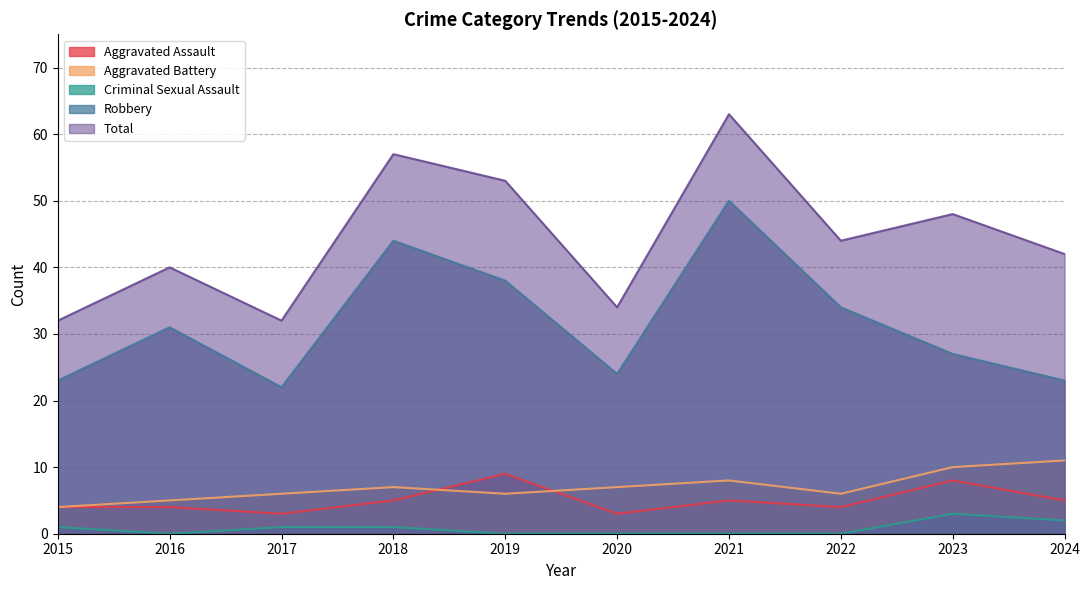

Between 2019 and 2022, which series saw the biggest shift?

Total